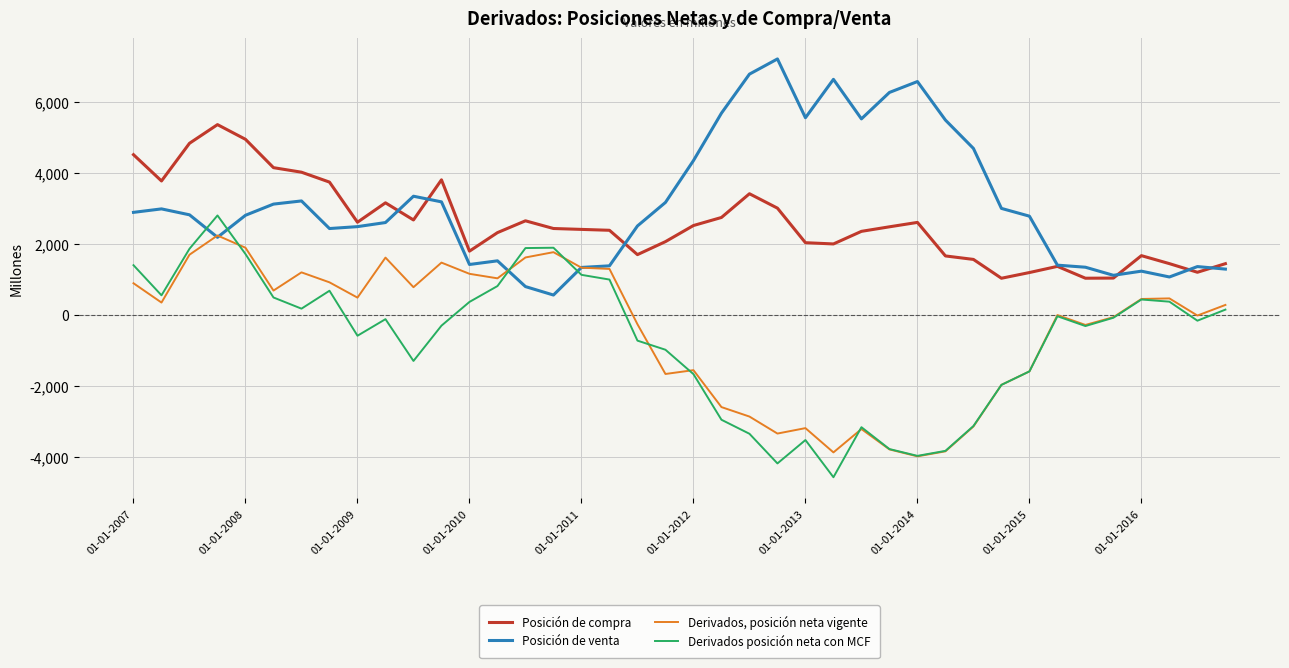

What is the lowest value of the Posición de venta series?

563